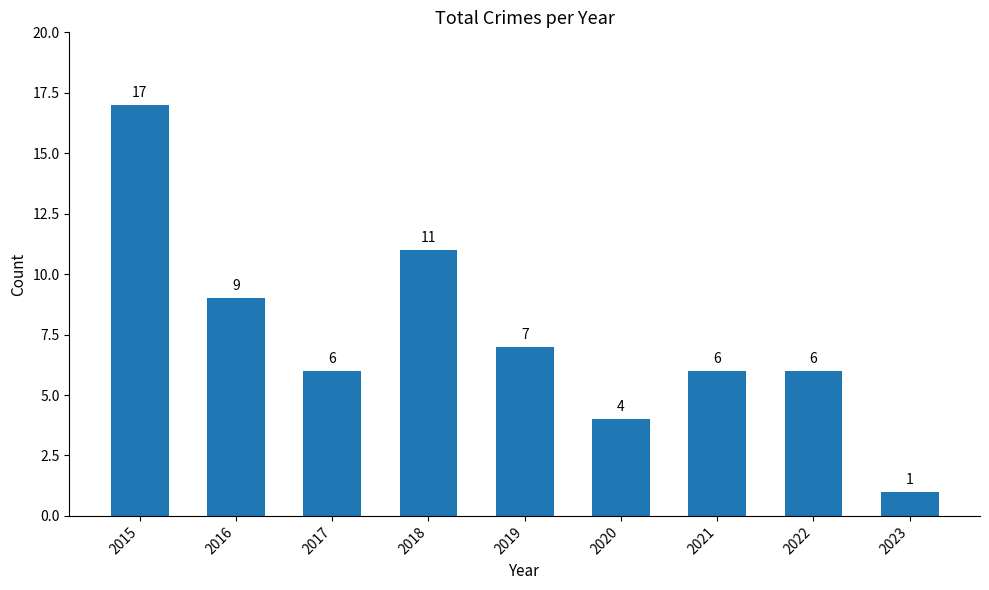

Count the number of categories in the chart.

9